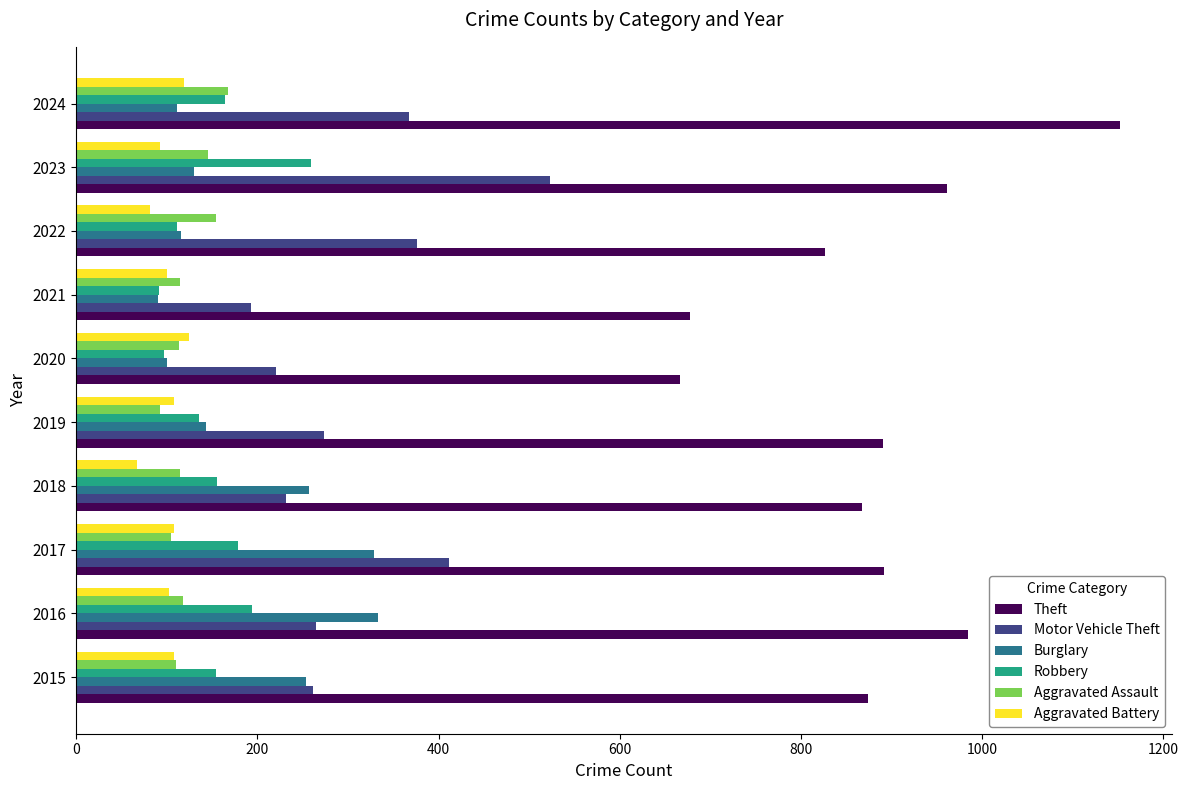

The Theft series shows 984 at 2016. True or false?

True